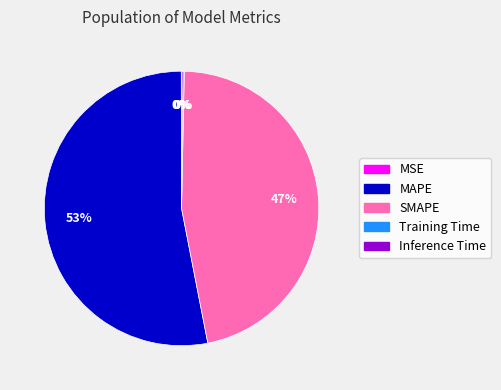

Is it true that SMAPE is 47% of the pie?

True